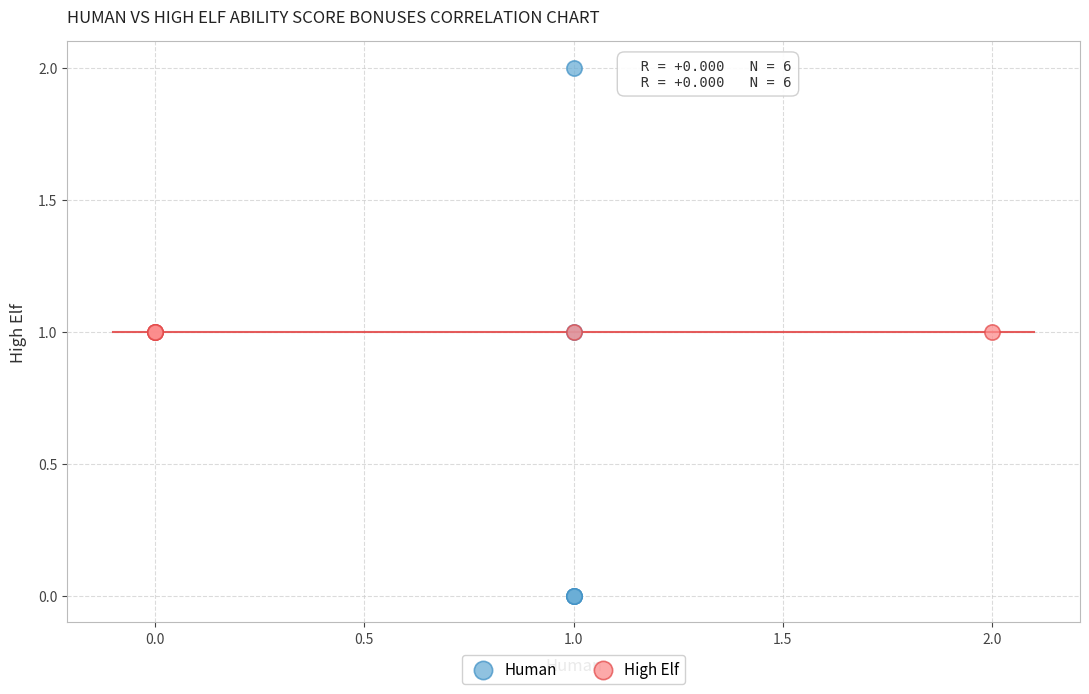

Which series reaches the maximum Y coordinate?

Human